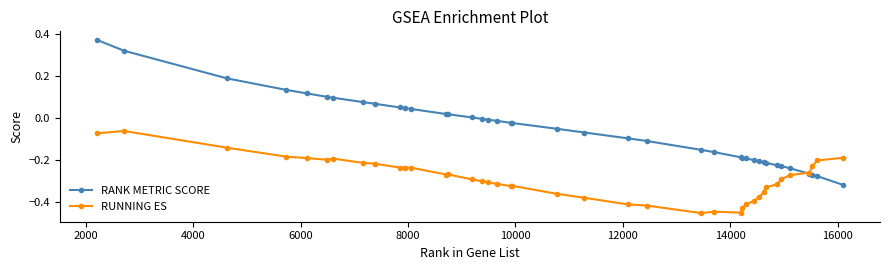

Which series has the widest spread of values?

RANK METRIC SCORE